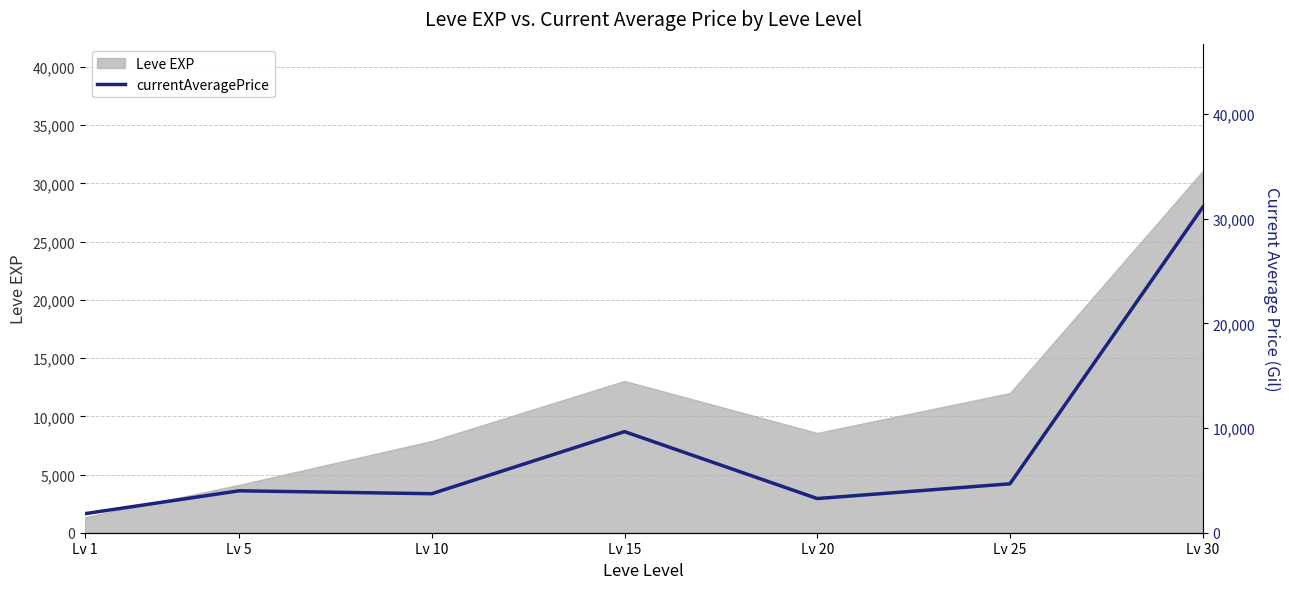

True or false: the data shows 4006 at Lv 5.

True